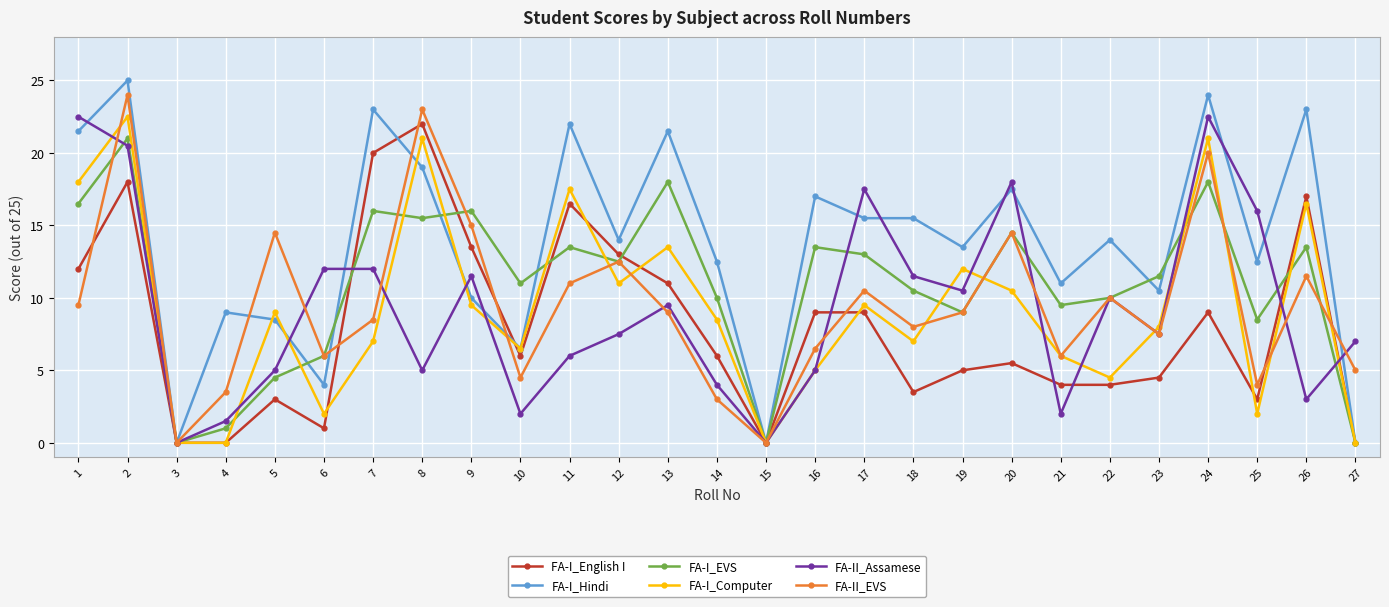

True or false: FA-II_Assamese has more than 2 interior local peaks.

True